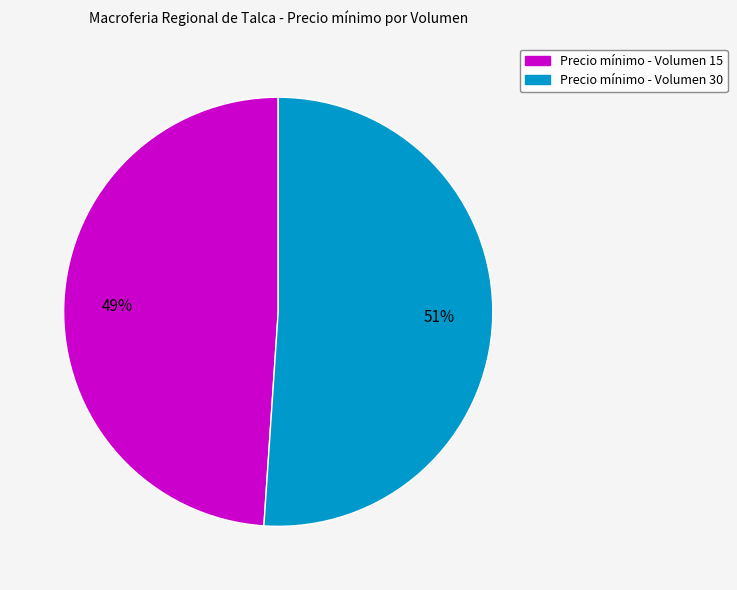

What is the largest slice in the pie chart?

Precio mínimo - Volumen 30